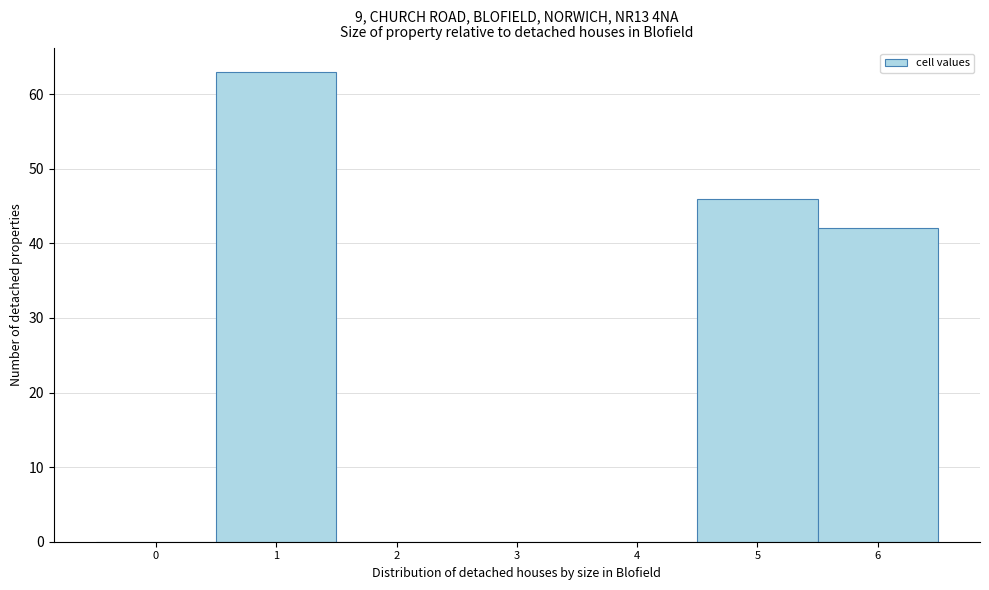

Reading left to right, transcribe this chart: for each bar, give the range it covers on the x-axis and its height. The values are not printed on the chart, so give them approximately, as read against the axis.

-0.5 to 0.5: 0
0.5 to 1.5: 63
1.5 to 2.5: 0
2.5 to 3.5: 0
3.5 to 4.5: 0
4.5 to 5.5: 46
5.5 to 6.5: 42